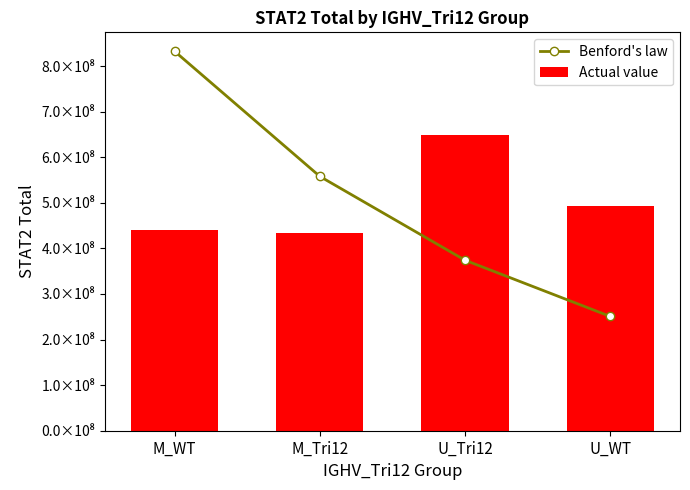

Reading left to right, what are all the values shown in this chart?

Benford's law: M_WT=832460621.7	M_Tri12=558015042.3	U_Tri12=374048668.8	U_WT=250732320.9
Actual value: M_WT=440379395.7	M_Tri12=433619392.2	U_Tri12=649202691.2	U_WT=492055174.6